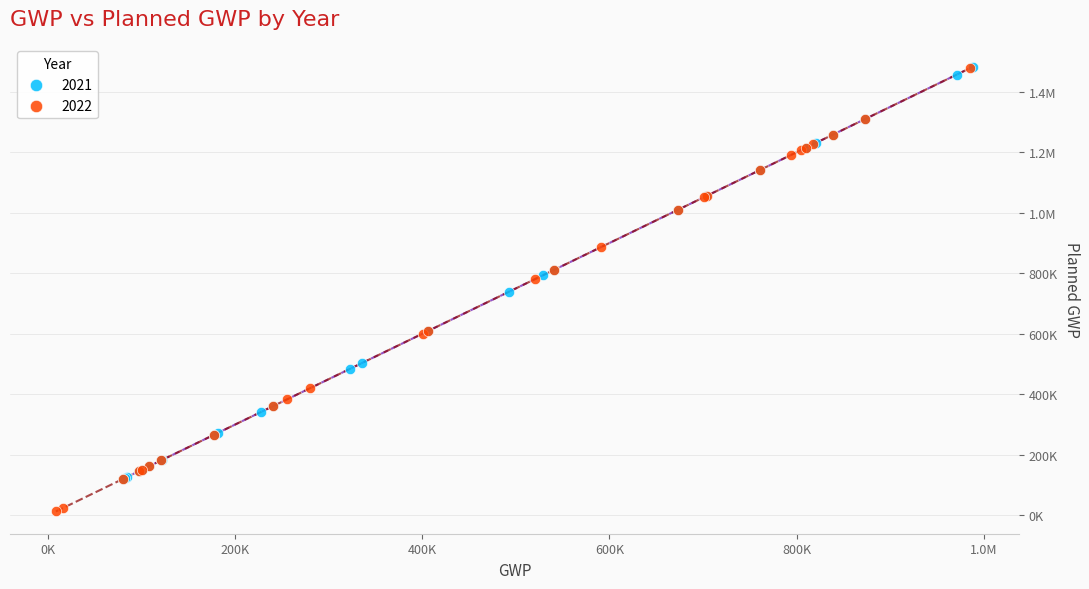

What are all the series names shown in the legend?

2021, 2022